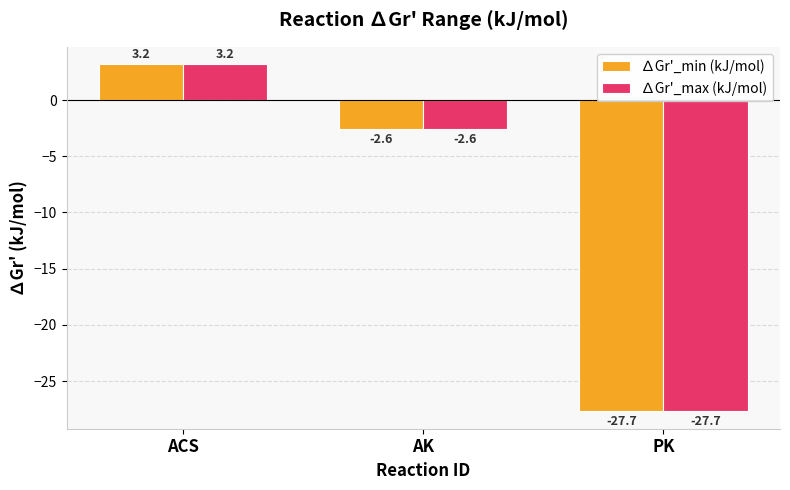

The ∆Gr'_max (kJ/mol) series shows 4.5 at ACS. True or false?

False